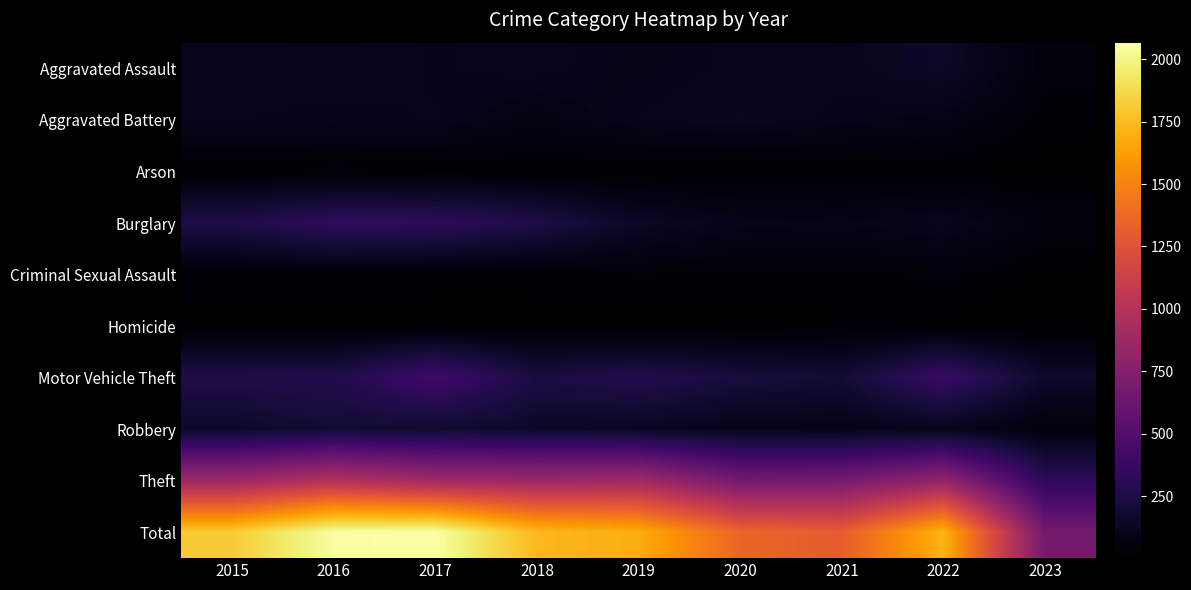

Which has a higher value, 2019 or 2015?

2015